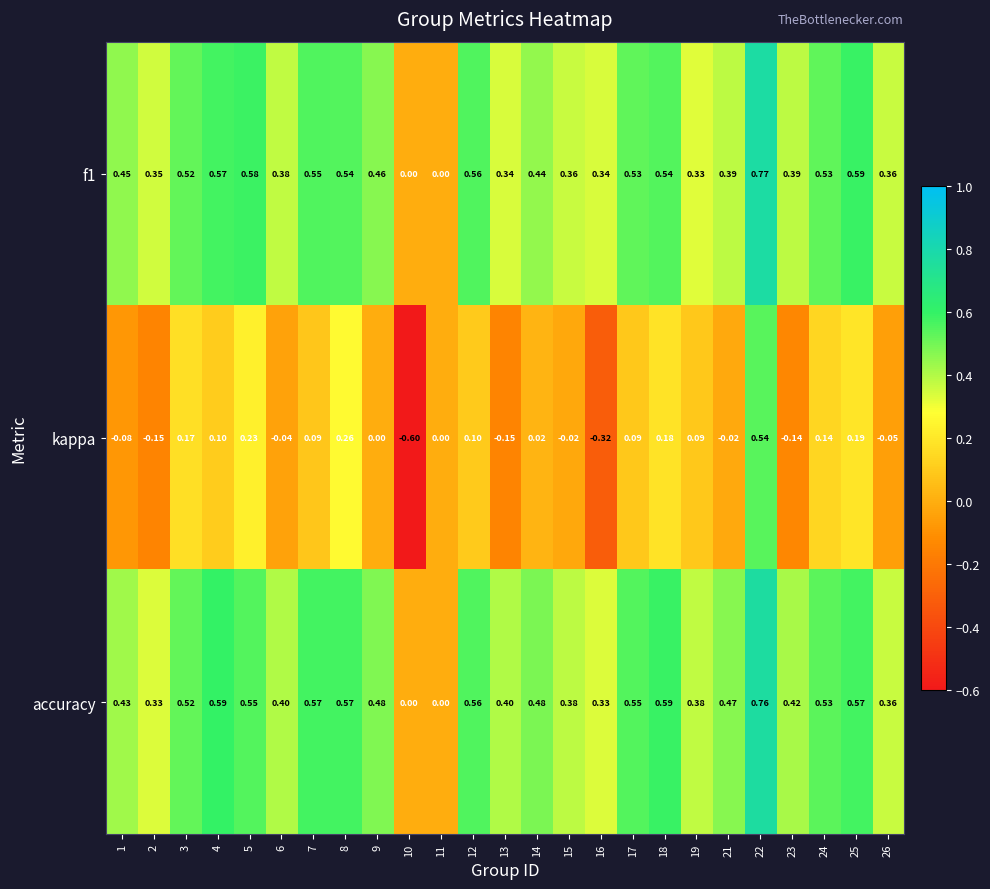

Which series has the widest spread of values?

kappa